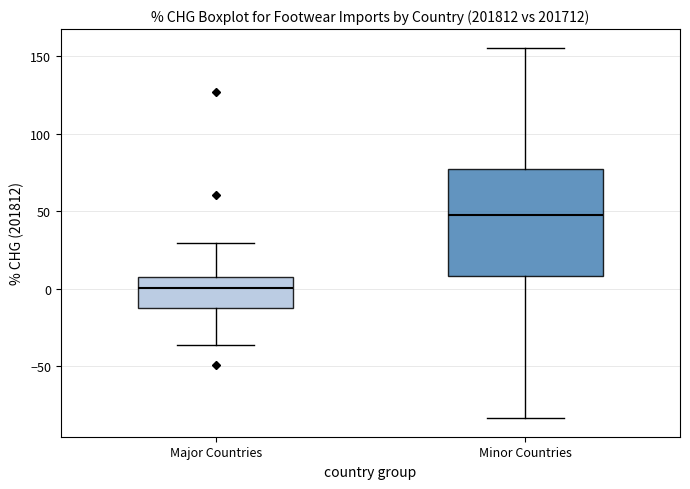

Reading left to right, read every box against the y-axis: the position of its median line, the range the box covers, and the ends of its whiskers. The values are not printed on the chart, so give them approximately, as read against the axis.

Major Countries: median 0, box -15 to 10, whiskers -35 to 30
Minor Countries: median 50, box 10 to 80, whiskers -85 to 155